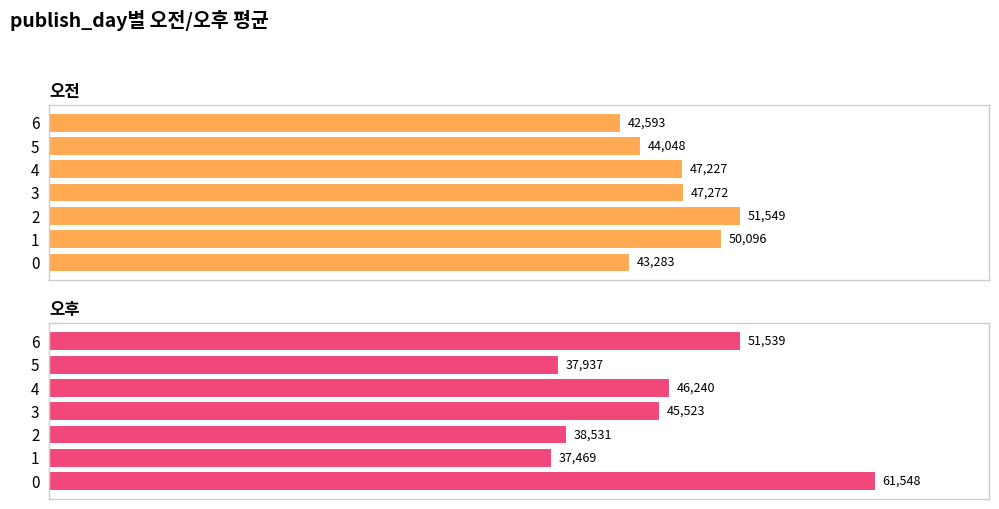

Where is 오전 nearest to the value 47070?

4